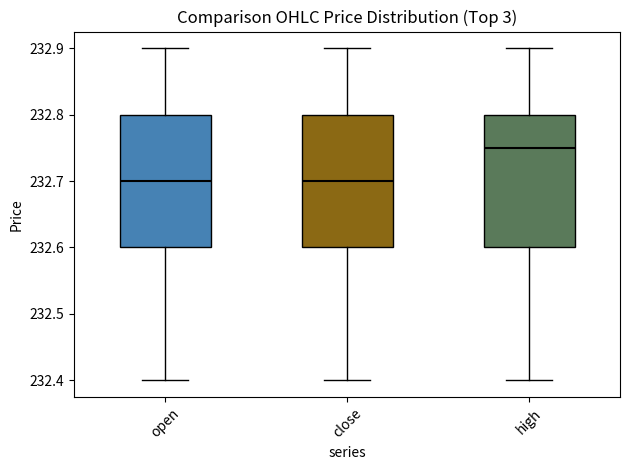

Where does the lower whisker of the box for close end on the y-axis? The values are not printed on the chart, so give them approximately, as read against the axis.

232.40